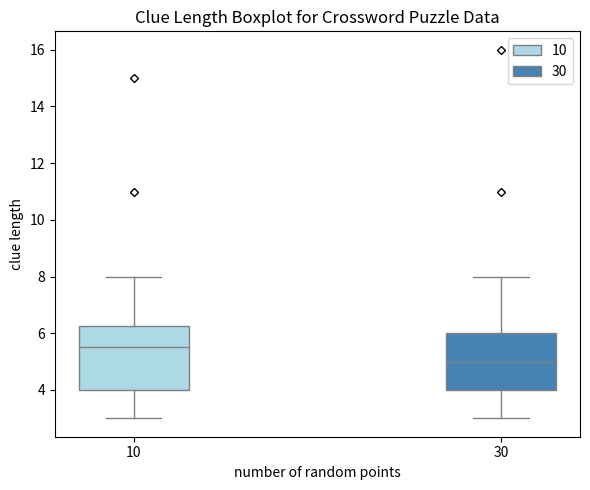

Reading left to right, read every box against the y-axis: the position of its median line, the range the box covers, and the ends of its whiskers. The values are not printed on the chart, so give them approximately, as read against the axis.

10: median 5.6, box 4.0 to 6.2, whiskers 3.0 to 8.0
30: median 5.0, box 4.0 to 6.0, whiskers 3.0 to 8.0